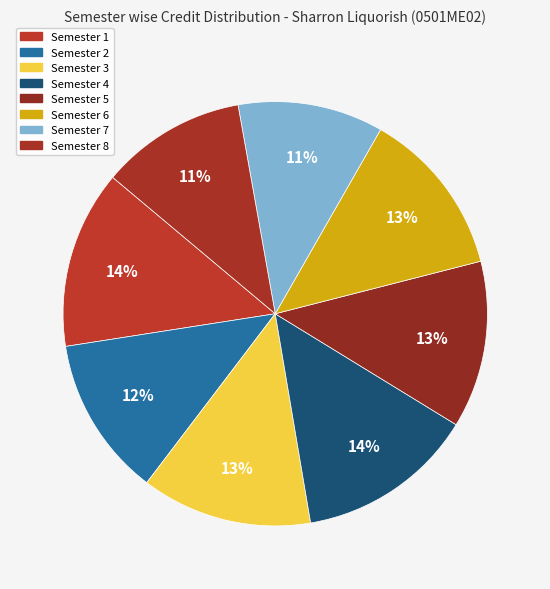

Does Semester 4 account for over 50% of the chart?

No